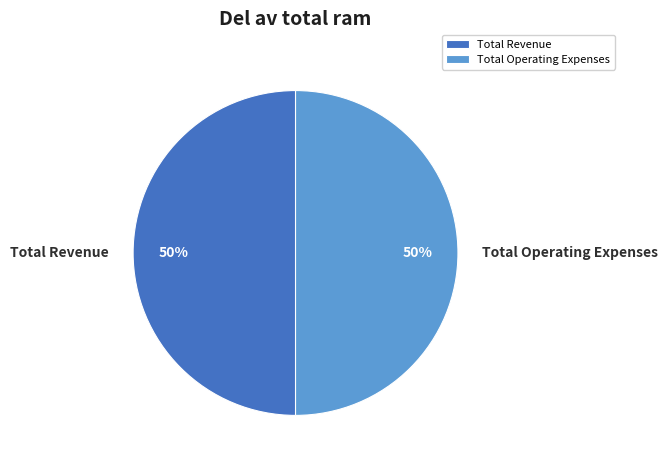

The Total Revenue slice represents 50% of the pie. True or false?

True